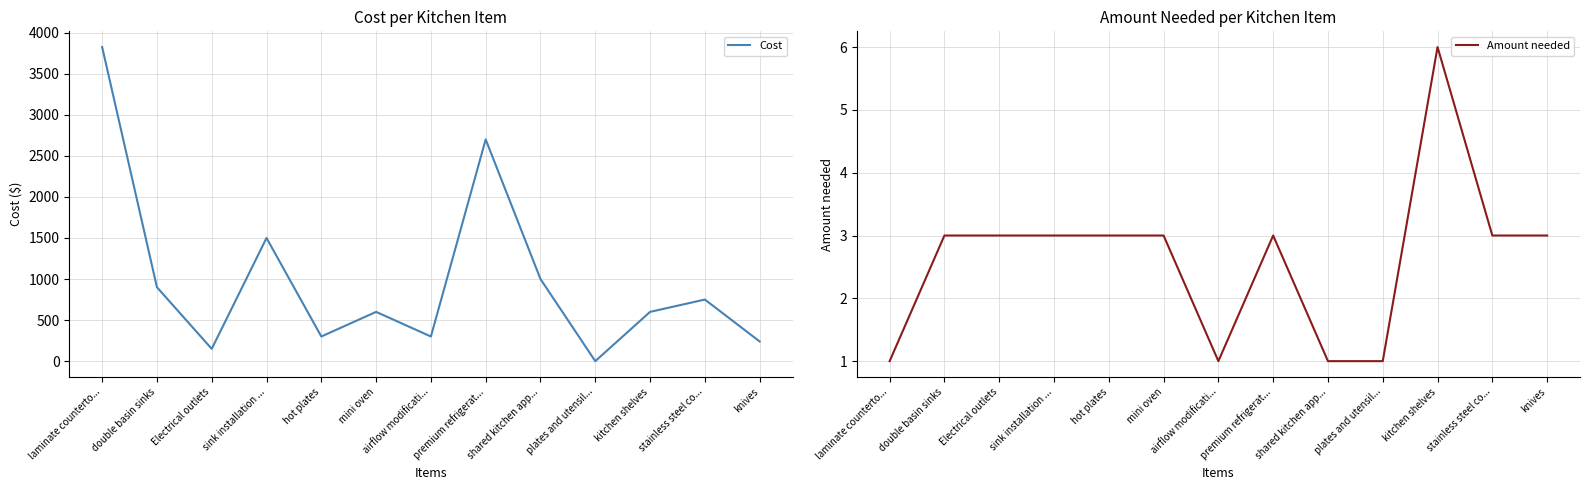

Where does the Cost series first go above 600?

laminate counterto...